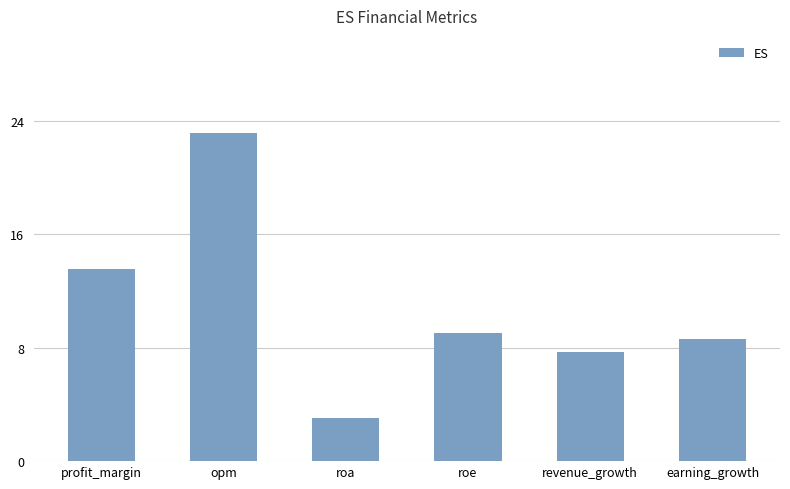

True or false: the data shows 13.6 at profit_margin.

True